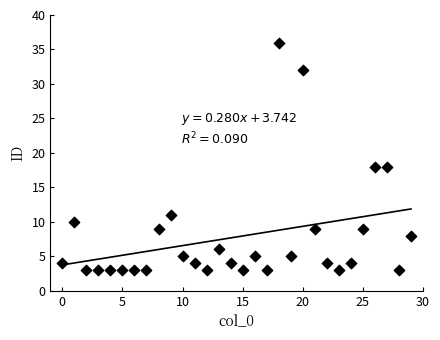

What is the range of Y values (max minus min)?

33